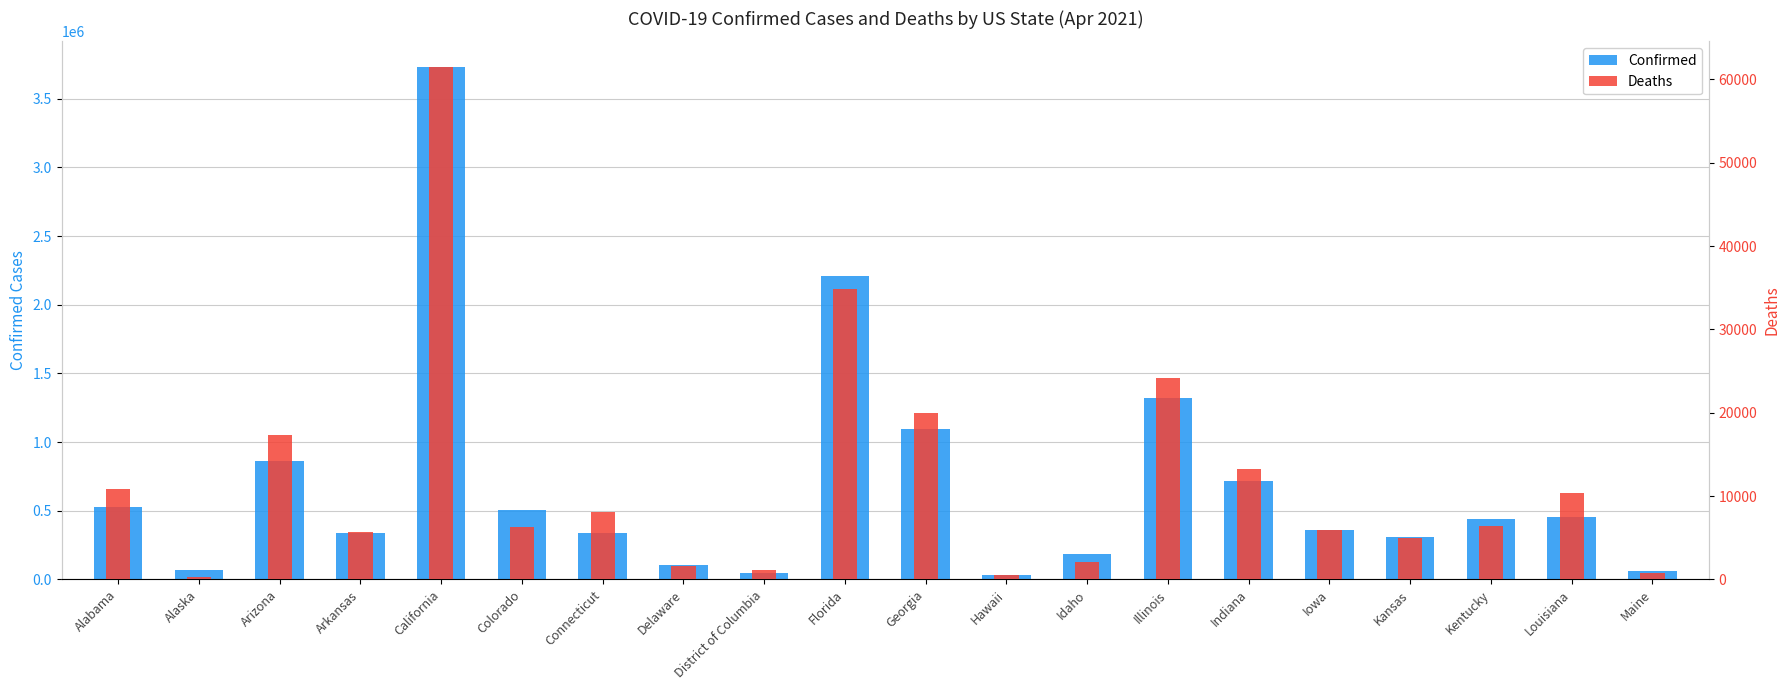

Does the chart contain stacked bars?

No